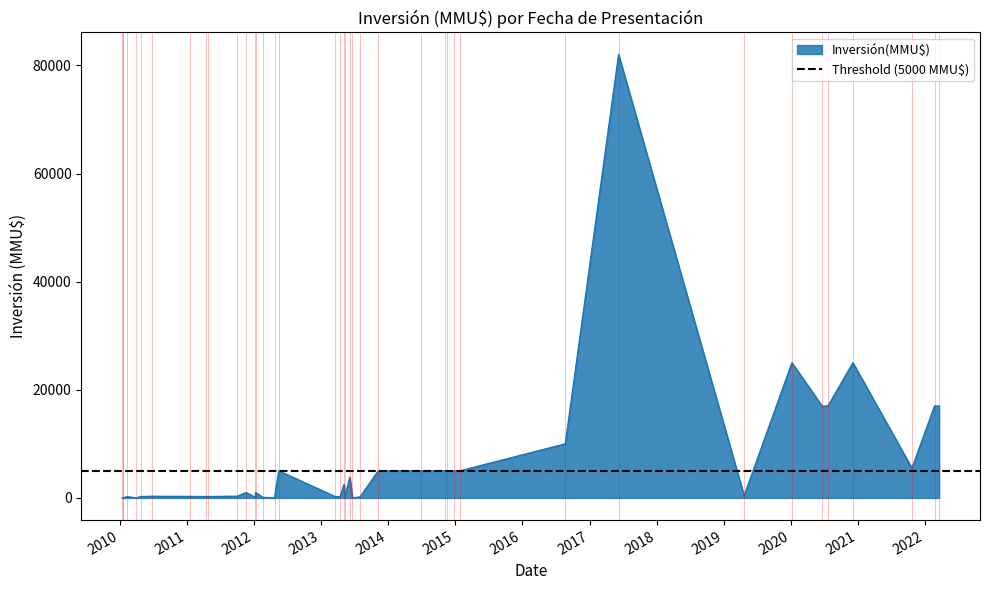

Which category has the highest value across all series?

08/06/2017